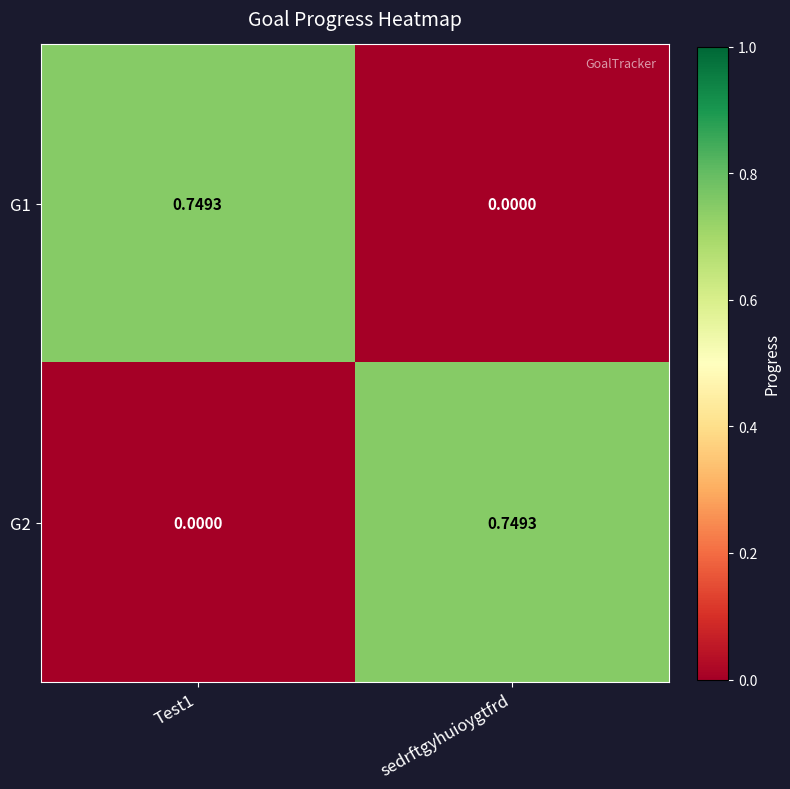

Where is G1 nearest to the value 0?

sedrftgyhuioygtfrd